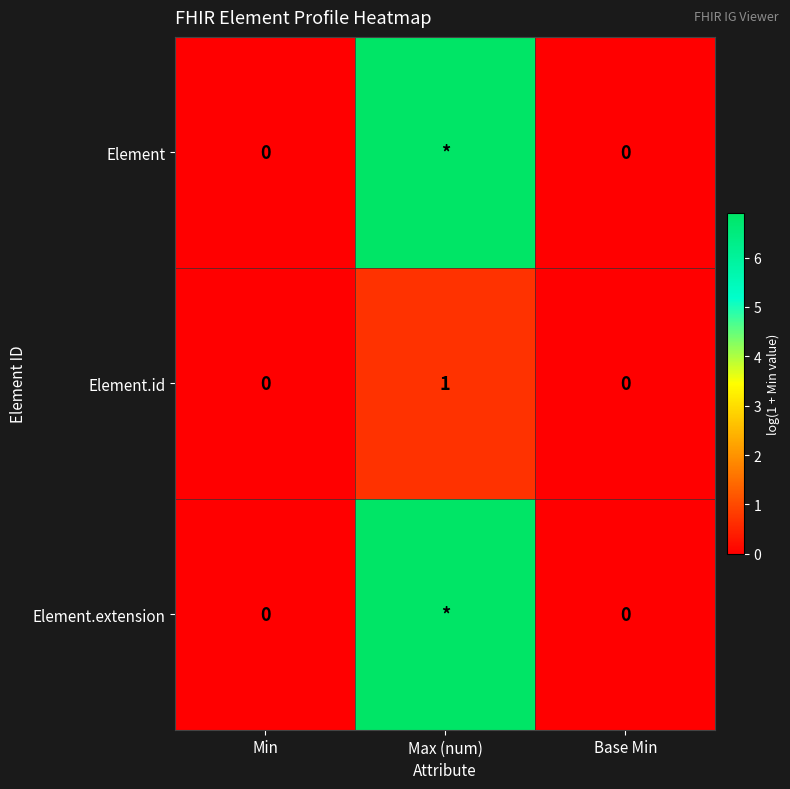

Is the value of Element.extension at Base Min greater than the value of Element at Min?

No